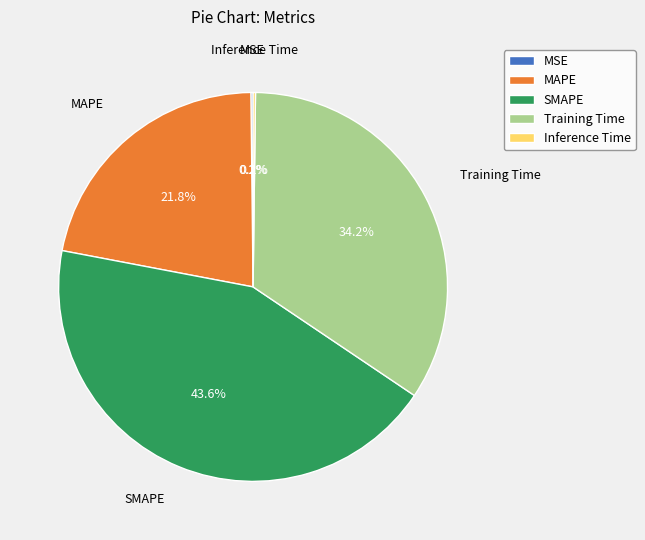

Is SMAPE the majority of the pie?

No